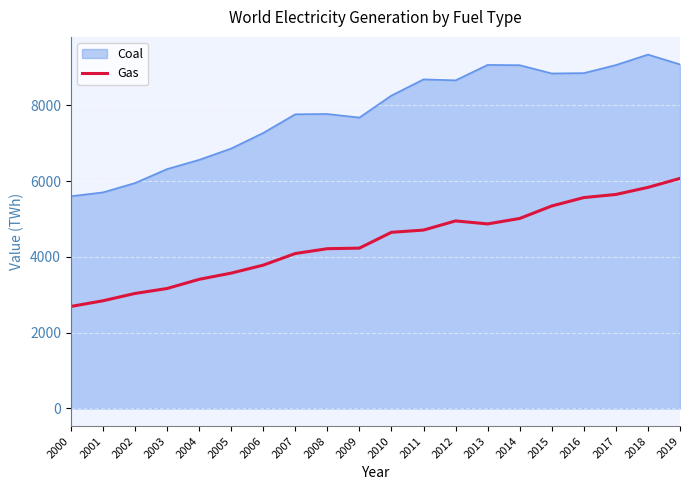

How many lines are shown in the chart?

2